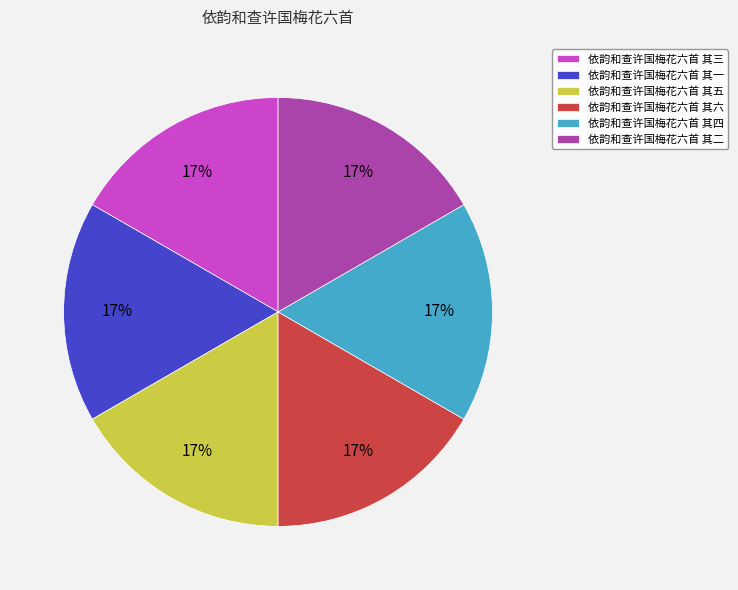

To the nearest percent, what is the combined percentage of 依韵和查许国梅花六首 其一 and 依韵和查许国梅花六首 其四?

33%